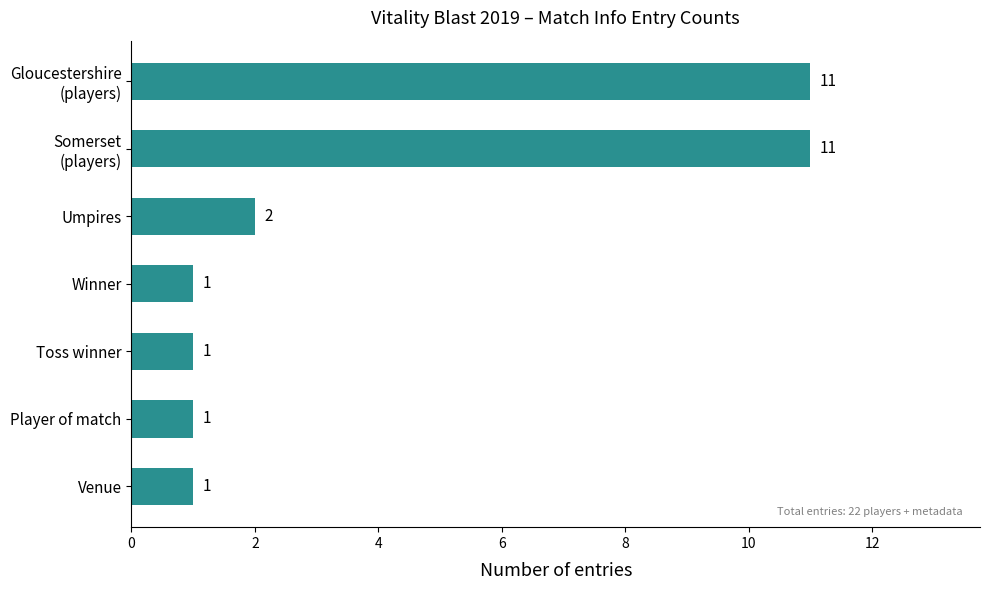

What is the label of the 5th bar from the bottom?

Umpires